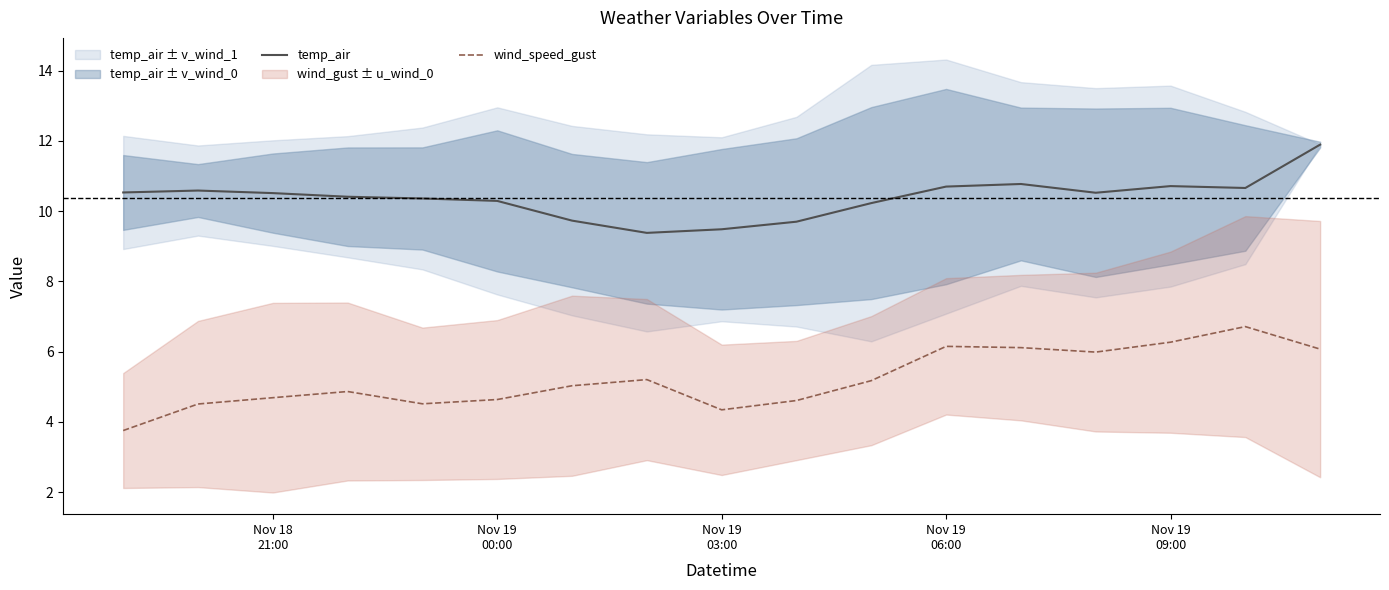

What is the maximum value for temp_air?

11.9